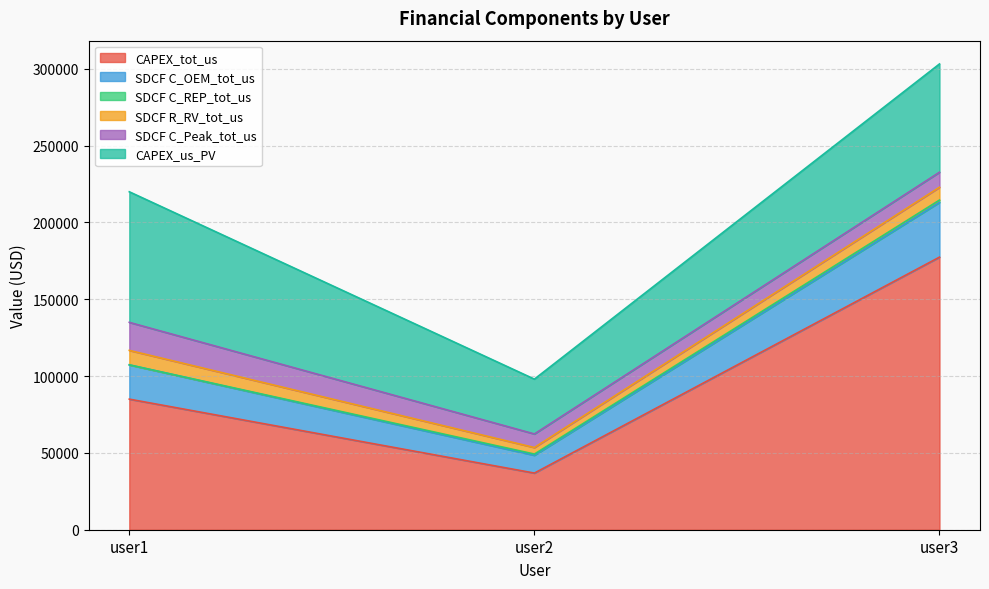

Which series has the largest range (max minus min)?

CAPEX_tot_us